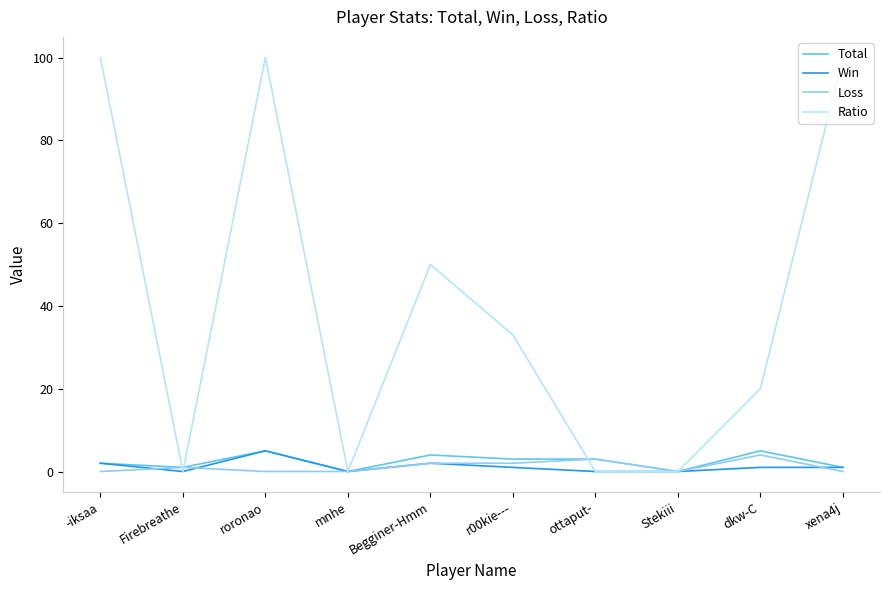

Reading left to right, list all the values displayed in this chart.

Total: -iksaa=2	Firebreathe=1	roronao=5	mnhe=0	Begginer-Hmm=4	r00kie---=3	ottaput-=3	Stekiii=0	dkw-C=5	xena4j=1
Win: -iksaa=2	Firebreathe=0	roronao=5	mnhe=0	Begginer-Hmm=2	r00kie---=1	ottaput-=0	Stekiii=0	dkw-C=1	xena4j=1
Loss: -iksaa=0	Firebreathe=1	roronao=0	mnhe=0	Begginer-Hmm=2	r00kie---=2	ottaput-=3	Stekiii=0	dkw-C=4	xena4j=0
Ratio: -iksaa=100	Firebreathe=0	roronao=100	mnhe=0	Begginer-Hmm=50	r00kie---=33	ottaput-=0	Stekiii=0	dkw-C=20	xena4j=100